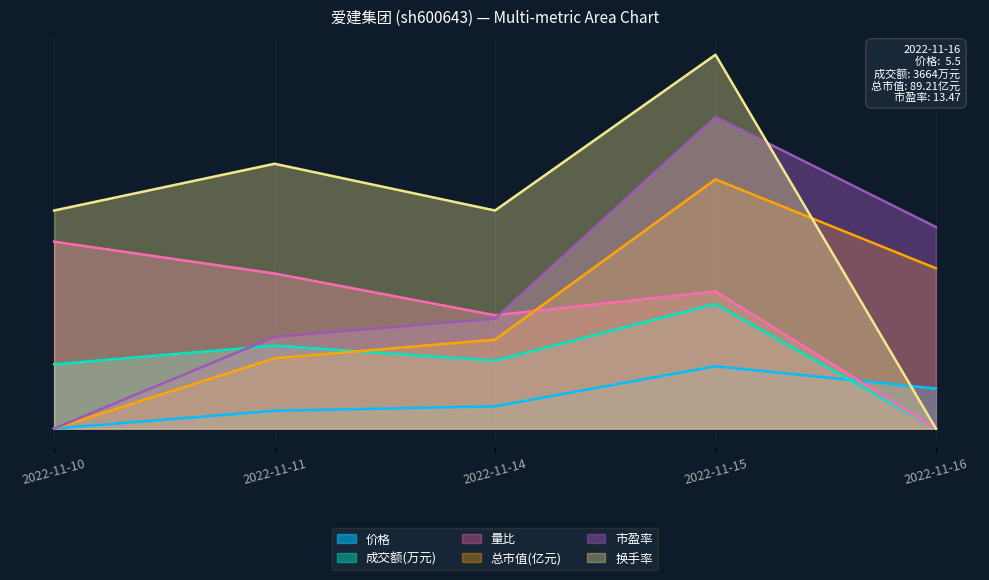

Where is 换手率 nearest to the value 1?

2022-11-16